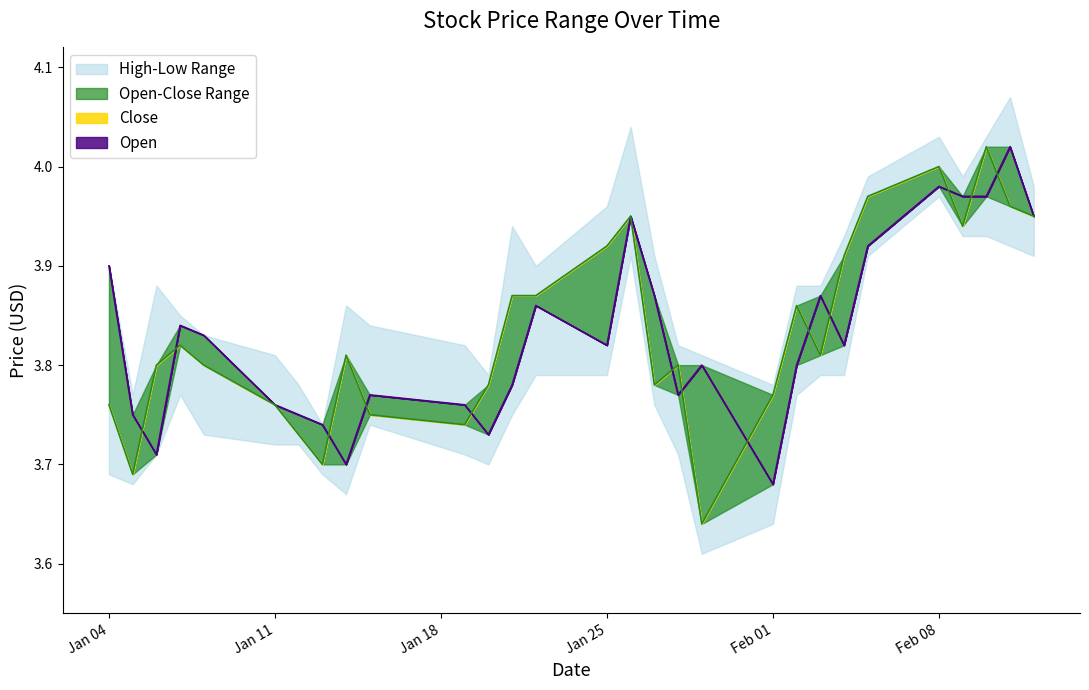

How many lines are shown in the chart?

4